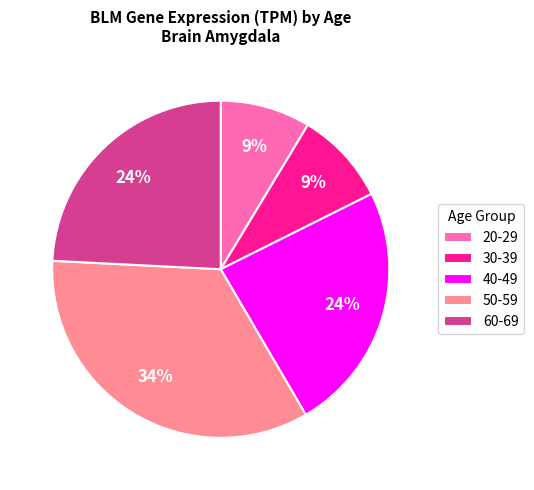

Which slice is the largest?

50-59